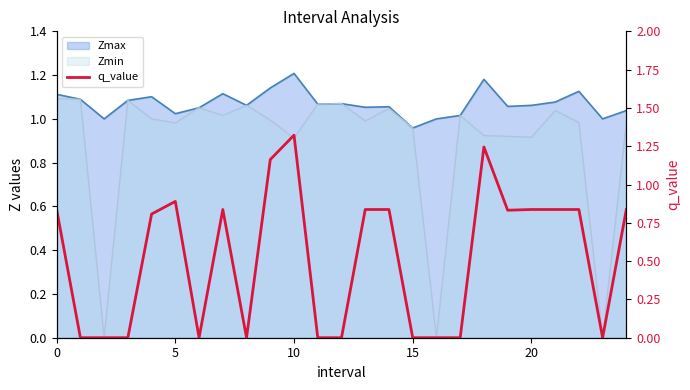

What is the difference between the second highest and minimum values?

1.2